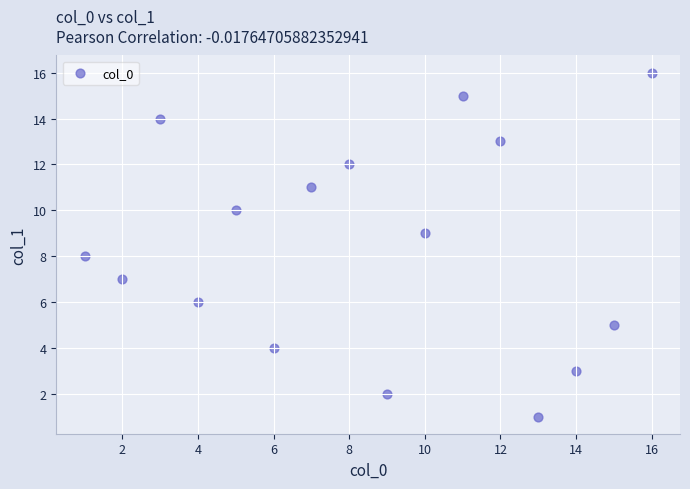

What is the range of X values (max minus min)?

15